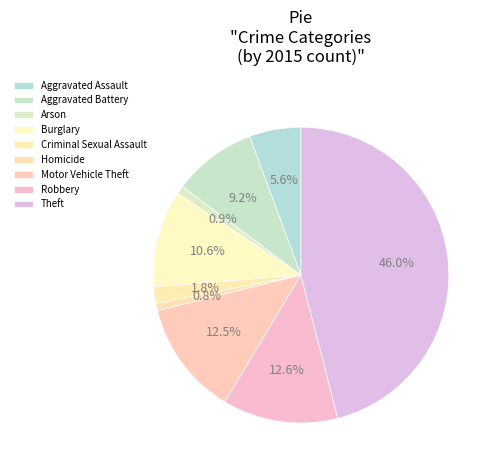

Which category has the smallest portion of the pie?

Homicide